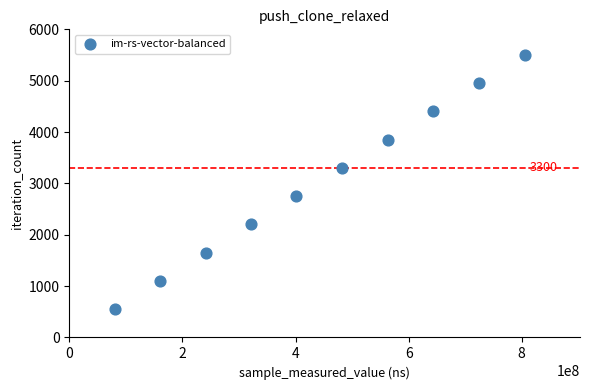

What is the range of Y values (max minus min)?

4950